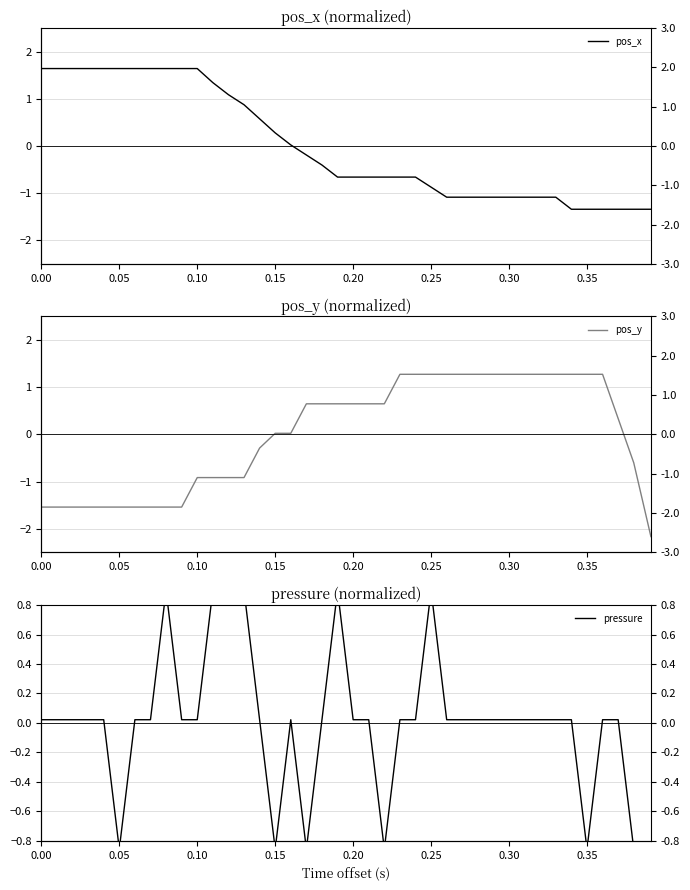

At how many categories does at least one series exceed -1?

40